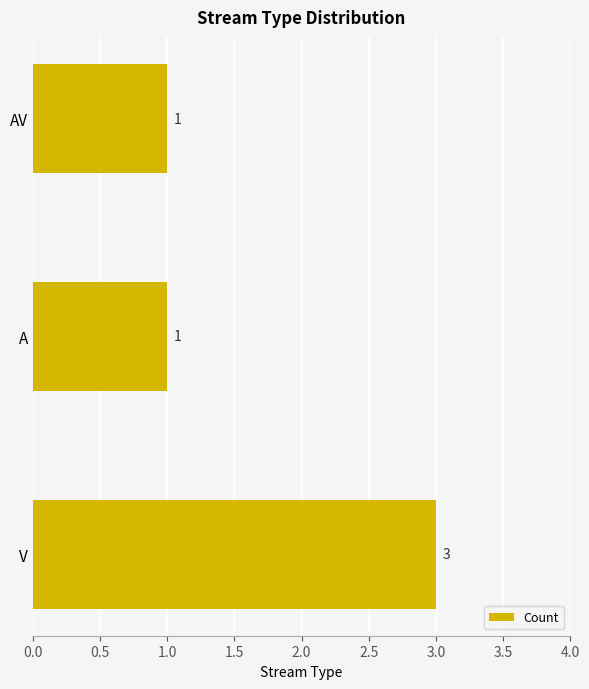

What is the ratio of the value at A to the value at V?

0.3